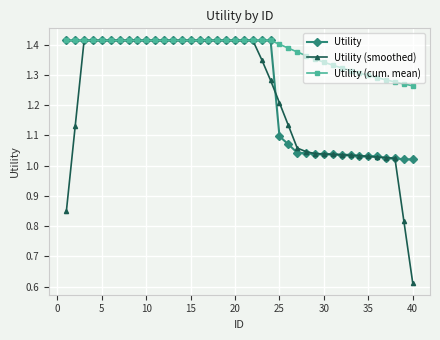

Which series has the widest spread of values?

Utility (smoothed)